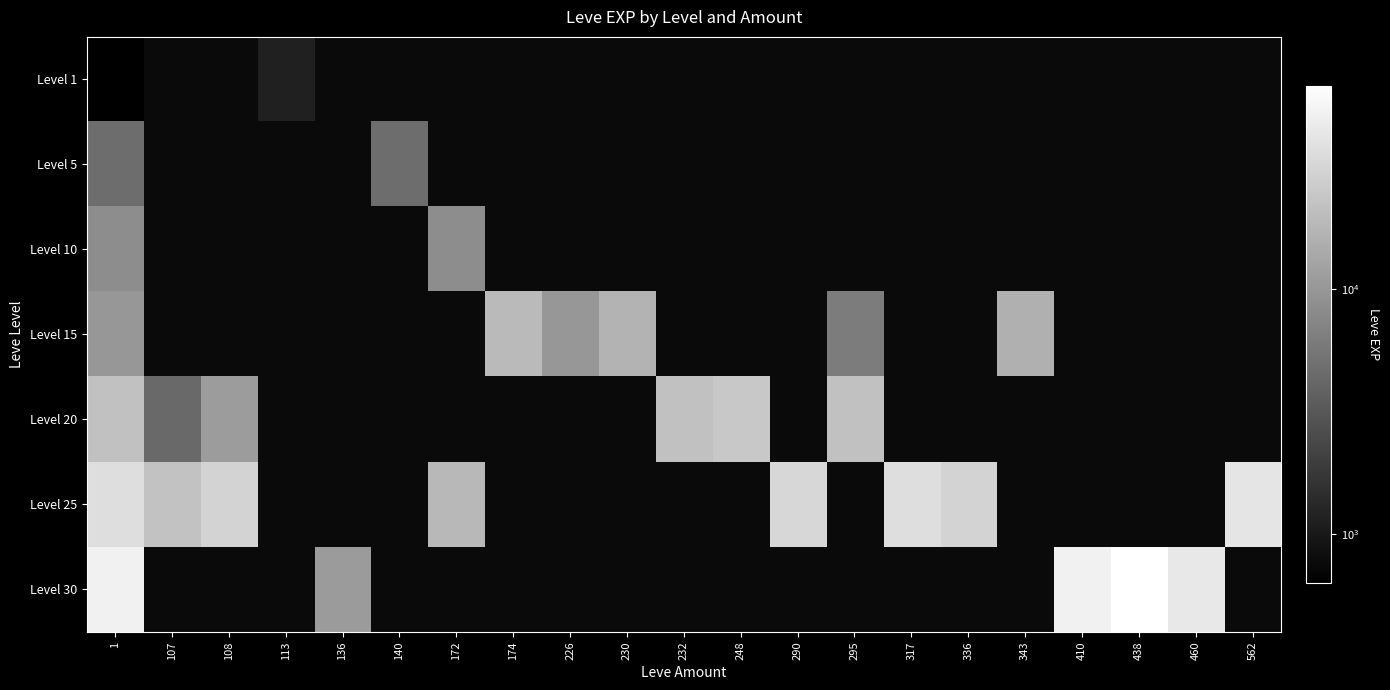

At 140, list the series in order from largest to smallest.

Level 1, Level 5, Level 10, Level 15, Level 20, Level 25, Level 30